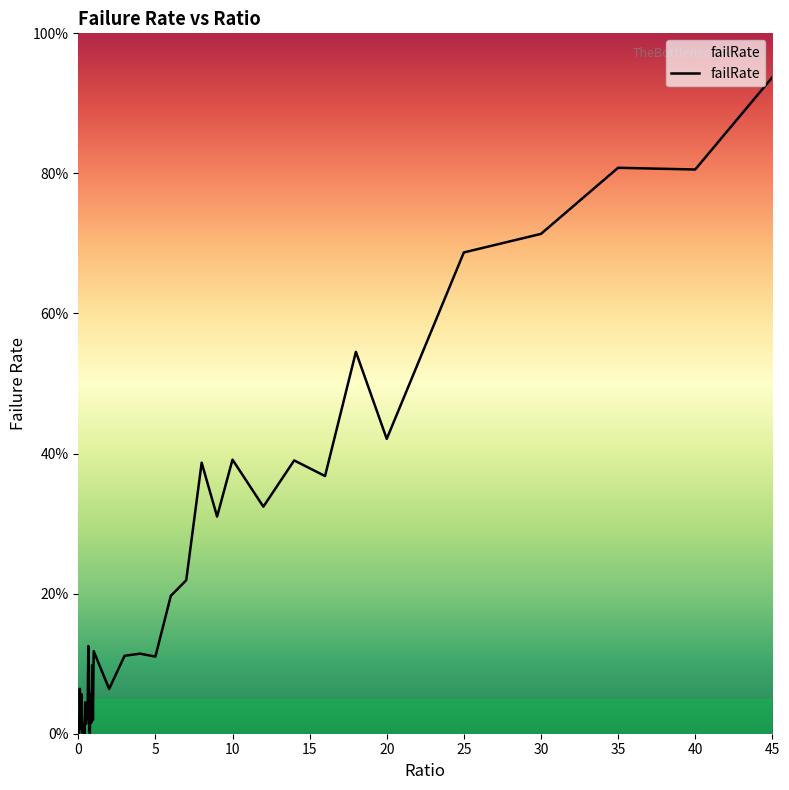

What is the average value?

0.2